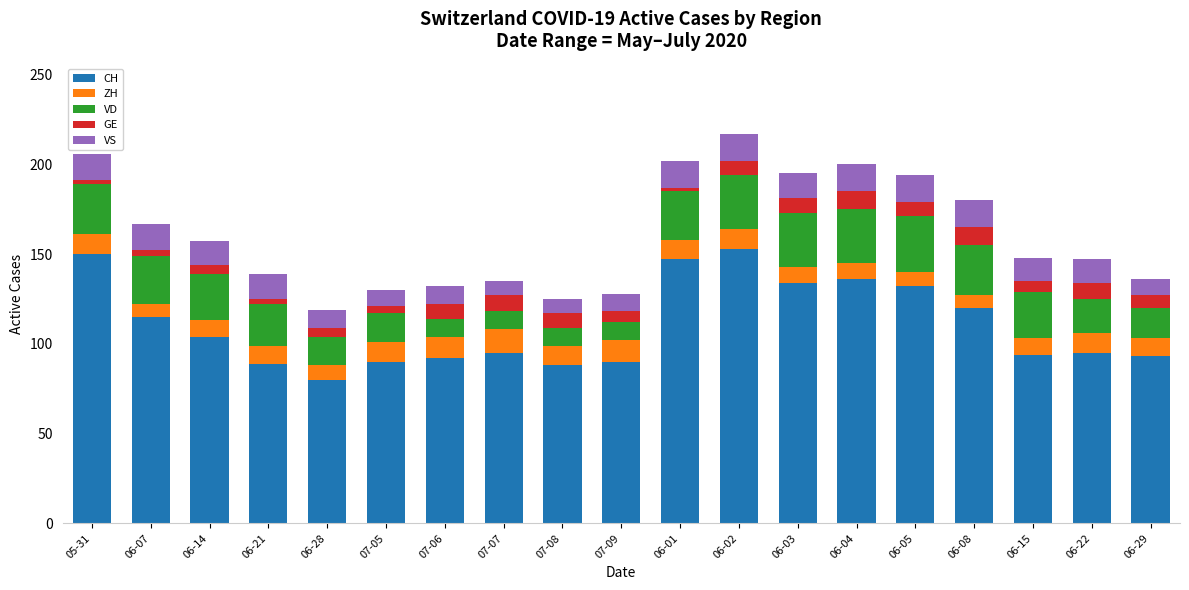

Which category has the lowest value in the CH series?

06-28